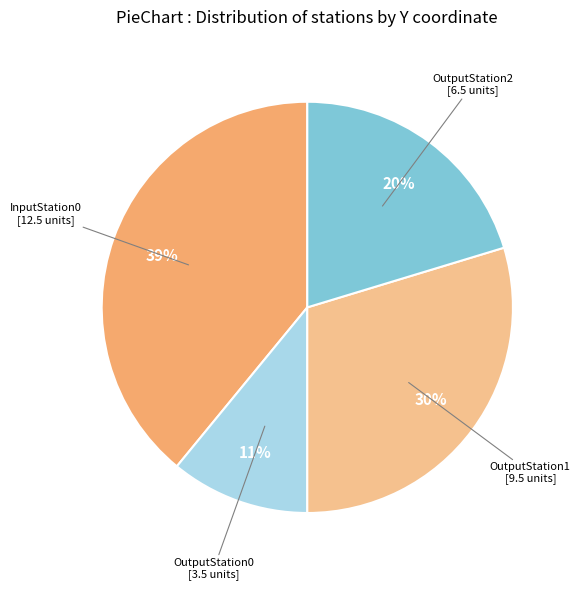

Between InputStation0 and OutputStation0, which is larger?

InputStation0